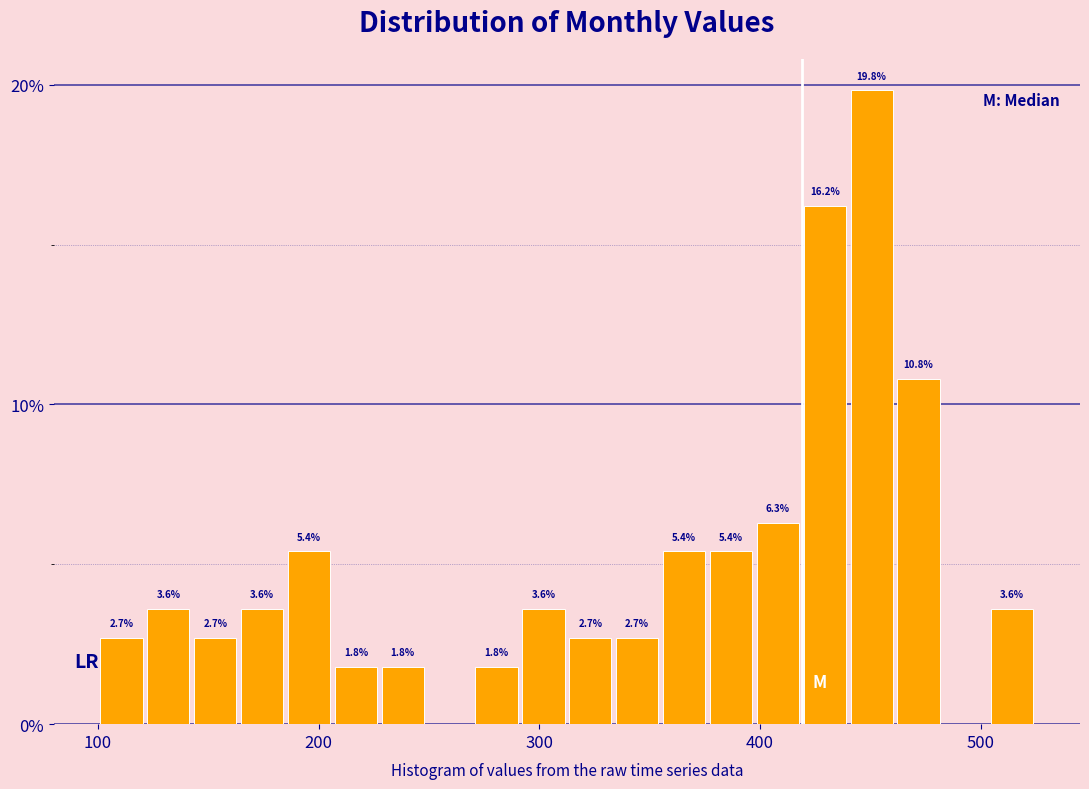

Around what value on the x-axis is the tallest bar? Give the approximate position of its centre, as read against the axis.

450